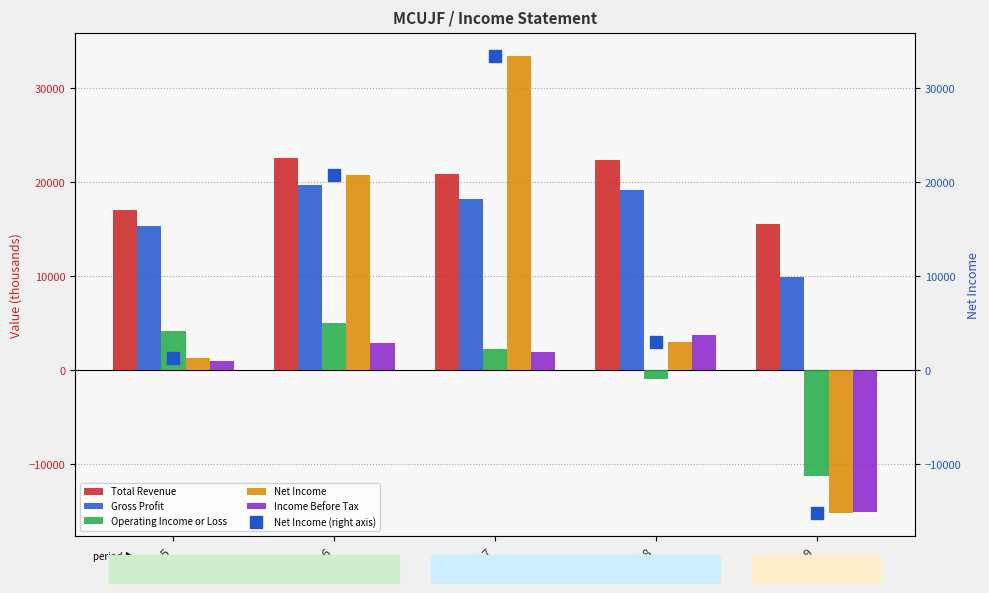

What is the spread (max minus min) of values at 2017?

31500